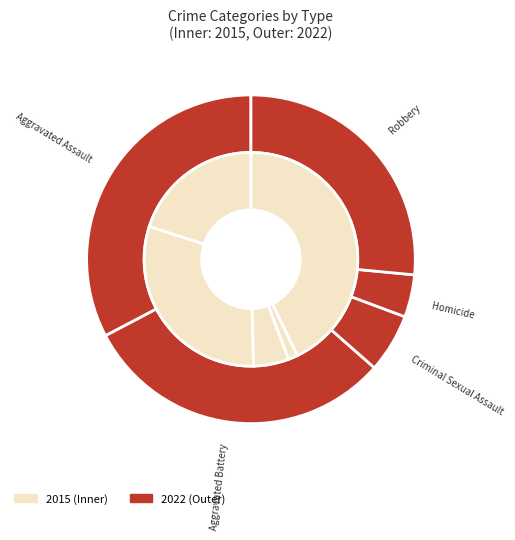

To the nearest percent, what is the combined percentage of Homicide and Aggravated Assault?

37%